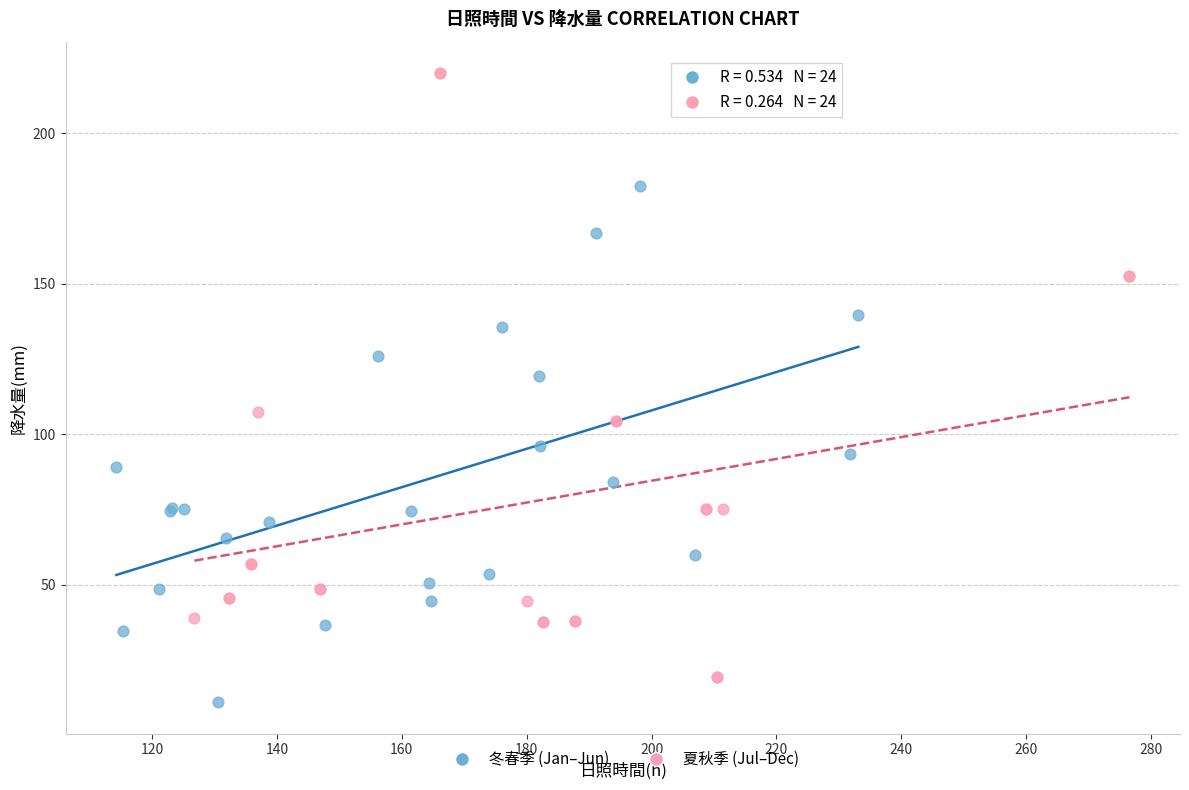

Which series reaches the maximum Y coordinate?

夏秋季 (Jul–Dec)